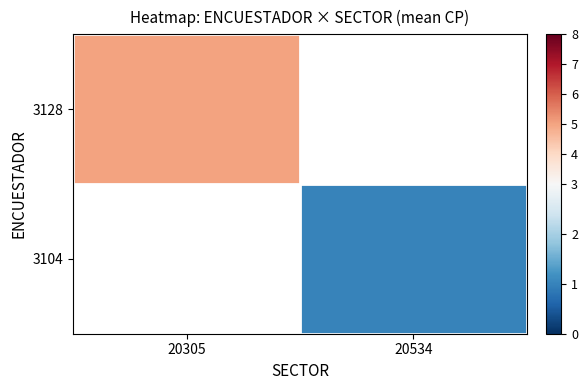

What is the greatest value displayed?

5.0